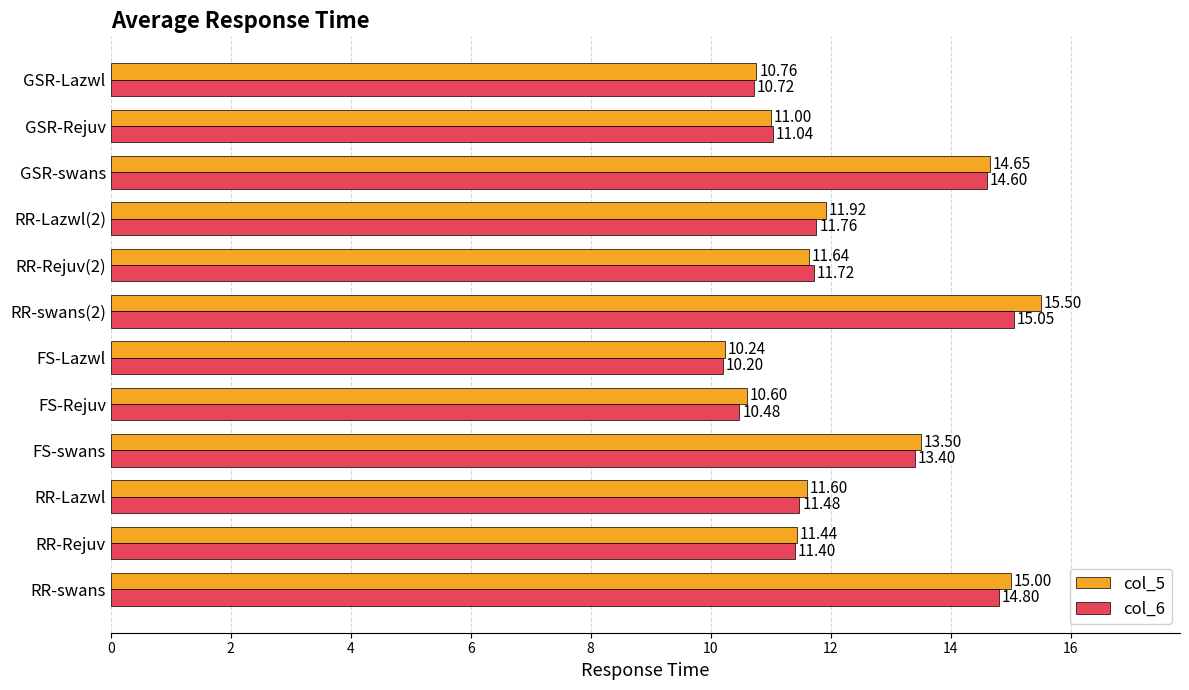

What is the difference between the maximum and second lowest values in the col_5 series?

4.9